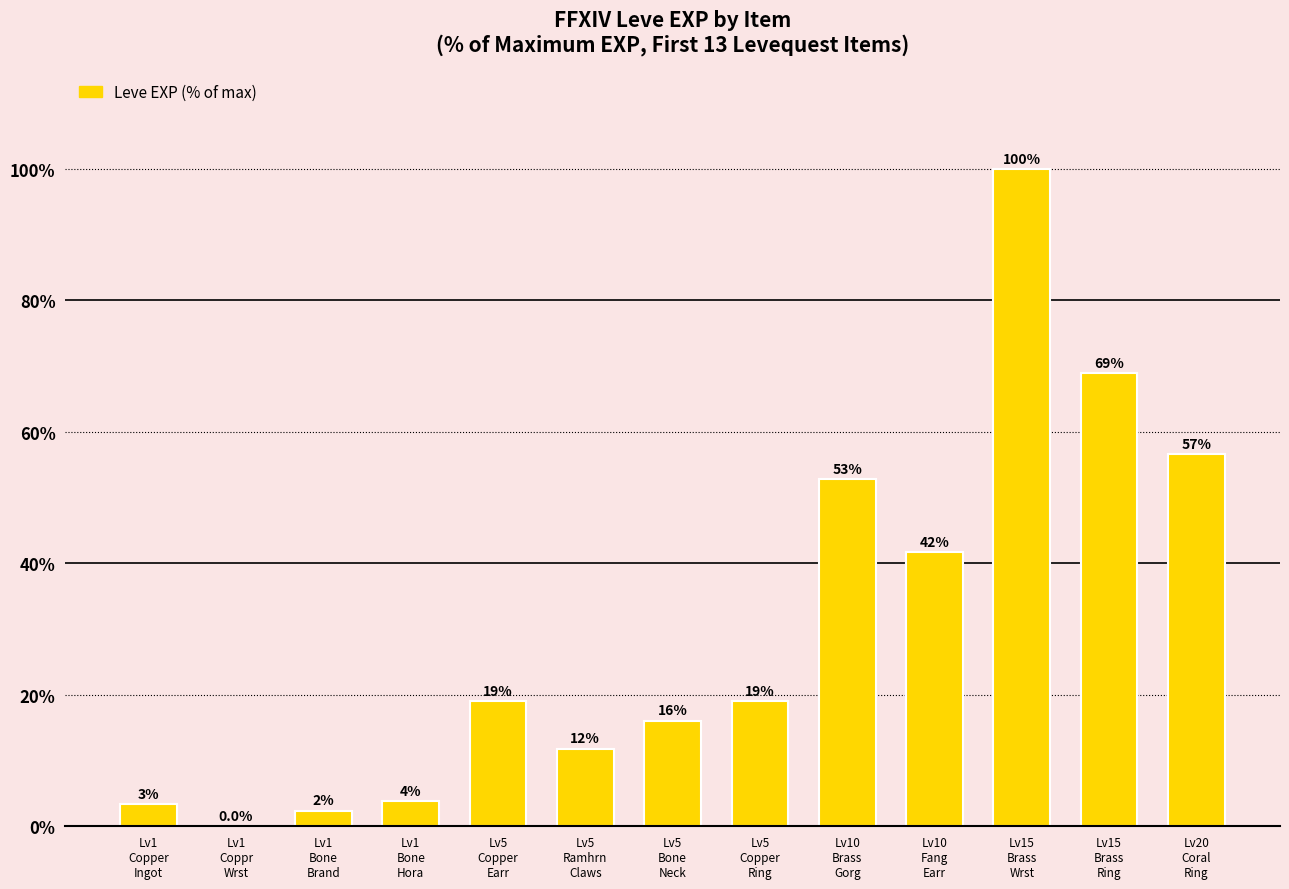

The chart shows a value of 23.2 at Lv10
Fang
Earr. True or false?

False